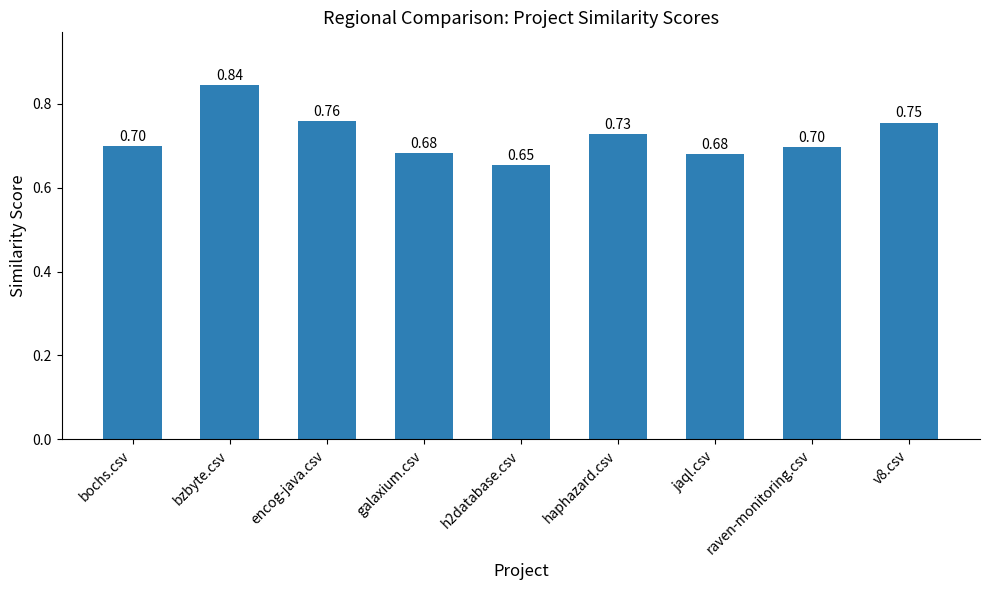

How many values are between 0 and 1?

9